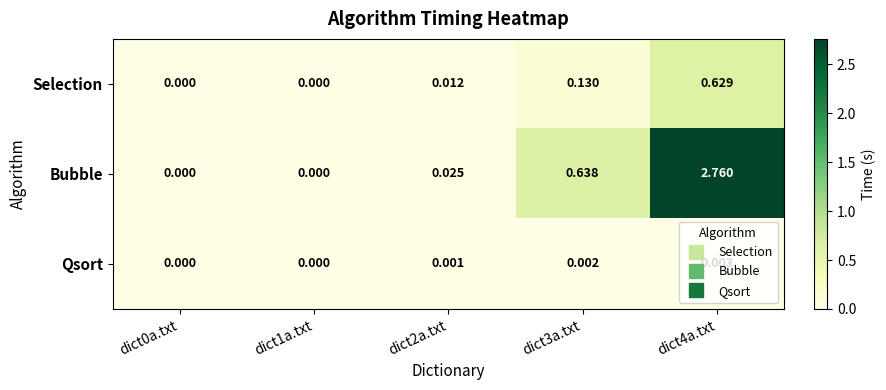

Between dict0a.txt and dict3a.txt, which series saw the biggest shift?

Bubble